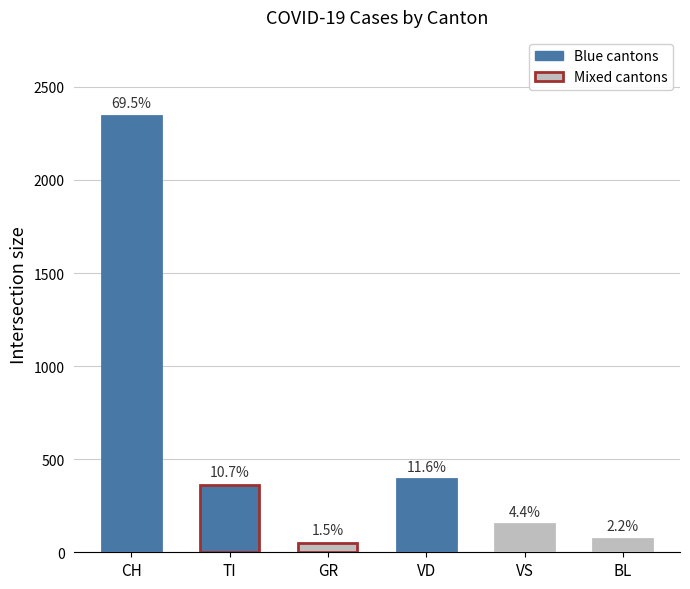

Which series has the largest total across all categories?

CH